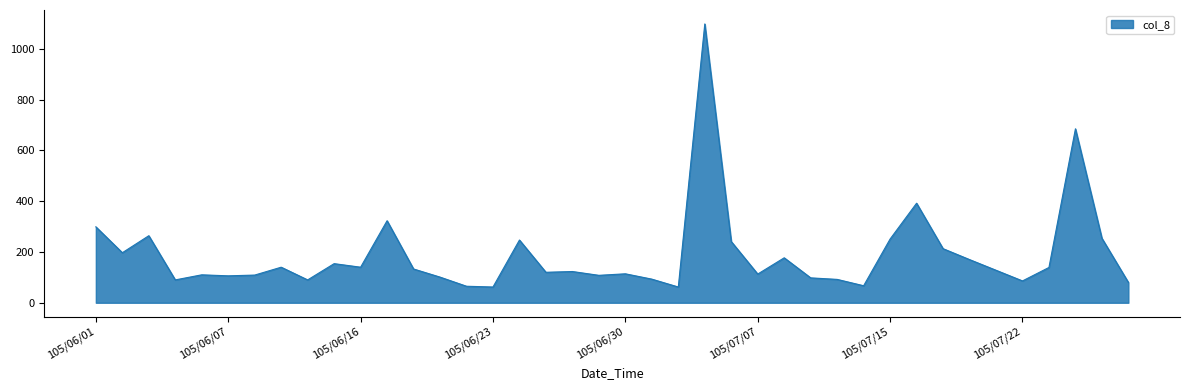

What is the difference between the second highest and second lowest values?

623